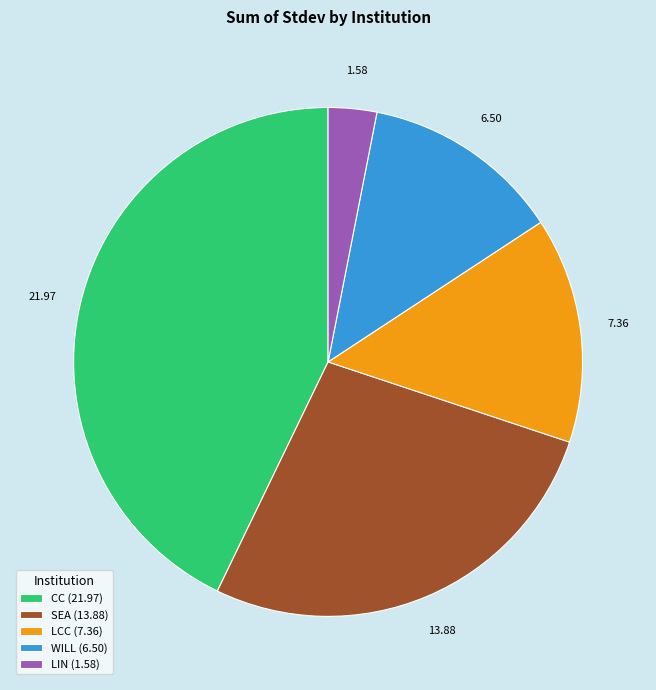

Rank the categories by value from lowest to highest.

LIN (1.58), WILL (6.50), LCC (7.36), SEA (13.88), CC (21.97)